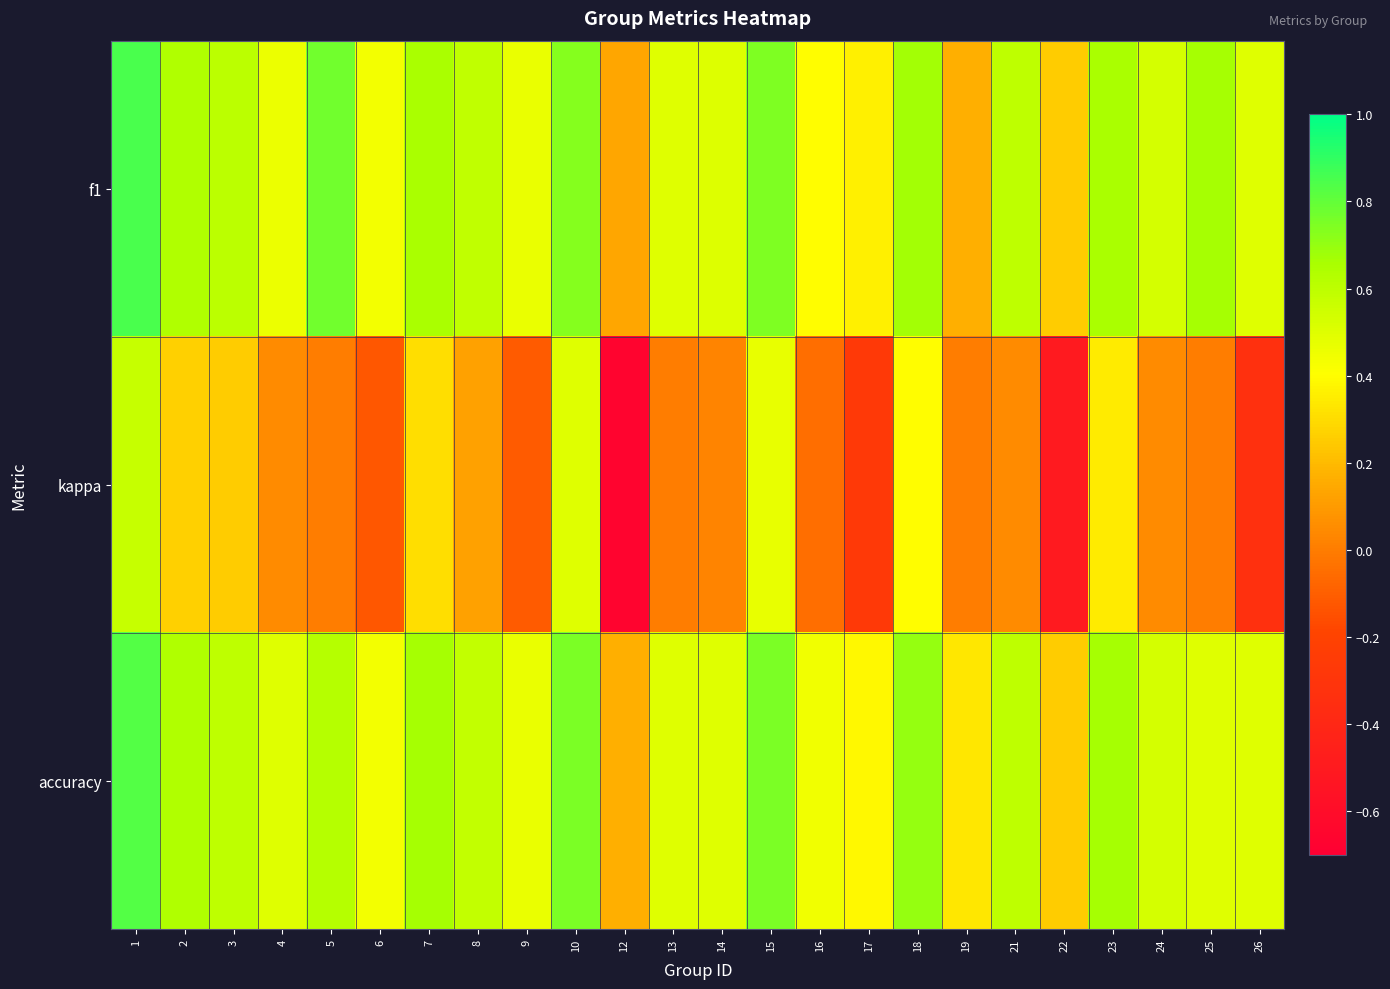

At how many categories does at least one series exceed 0?

24